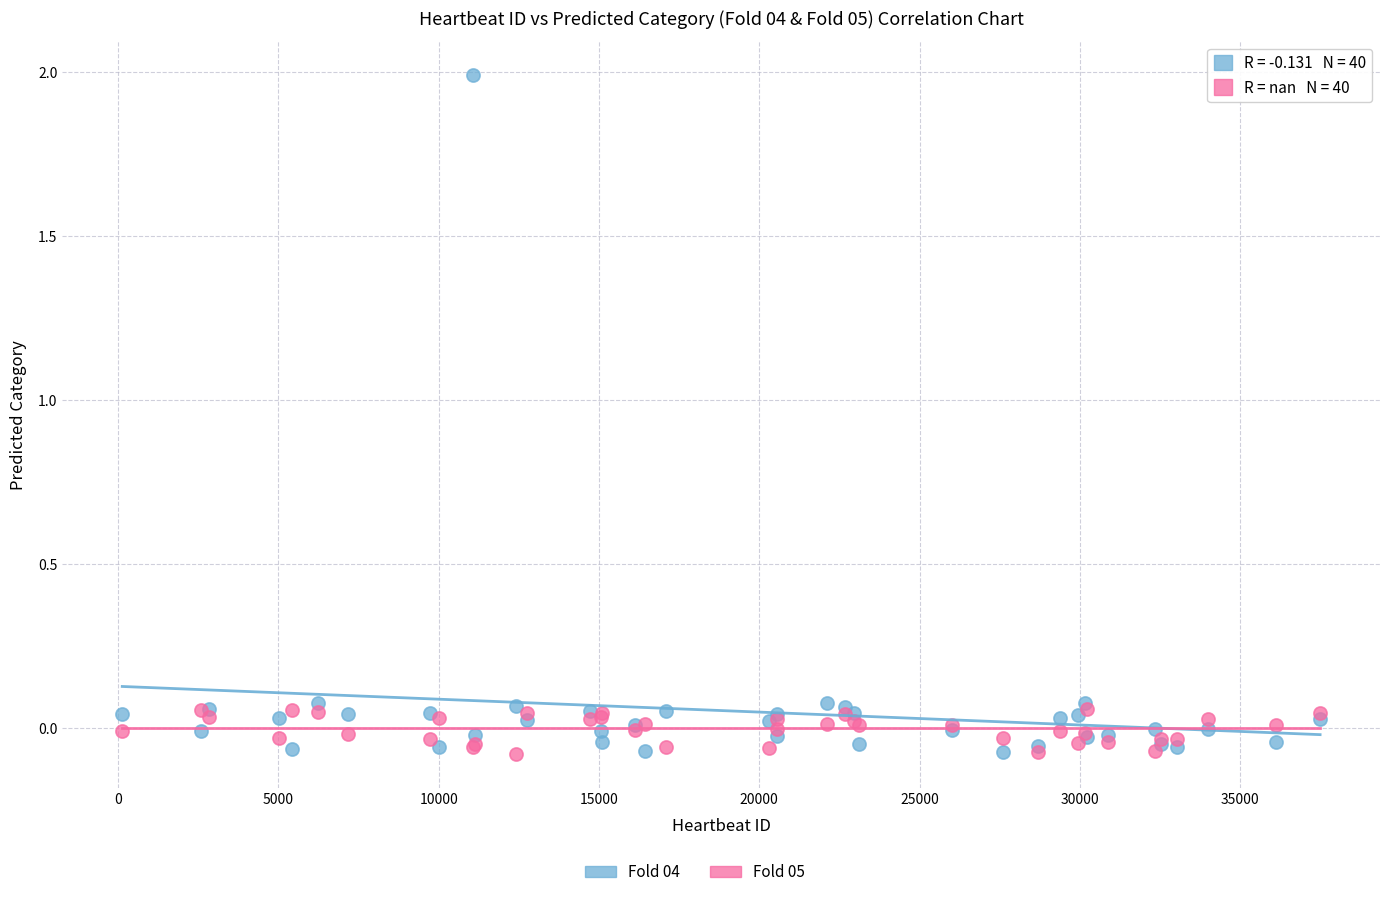

Which series reaches the maximum Y coordinate?

Fold 04